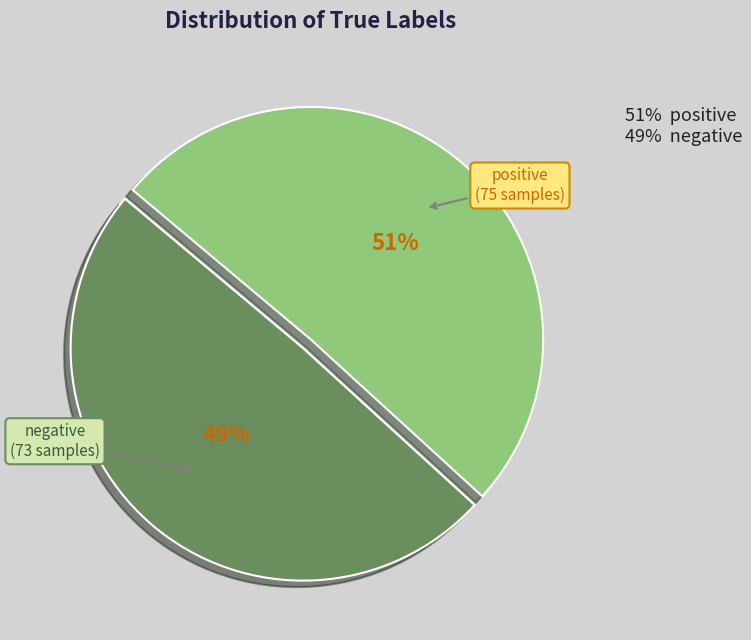

Is the sum of positive and negative greater than half?

Yes